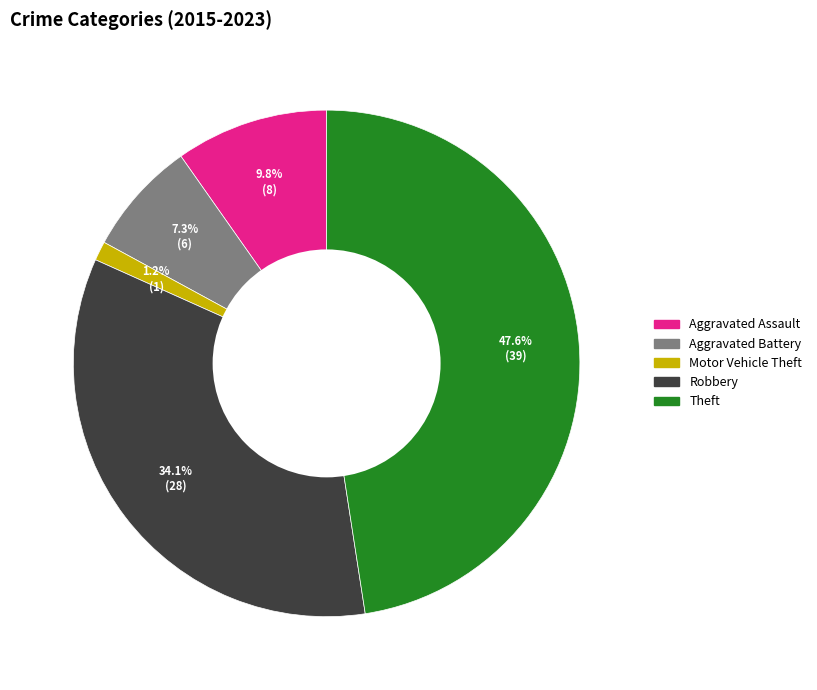

To the nearest percent, what percentage of the pie is Aggravated Assault?

10%